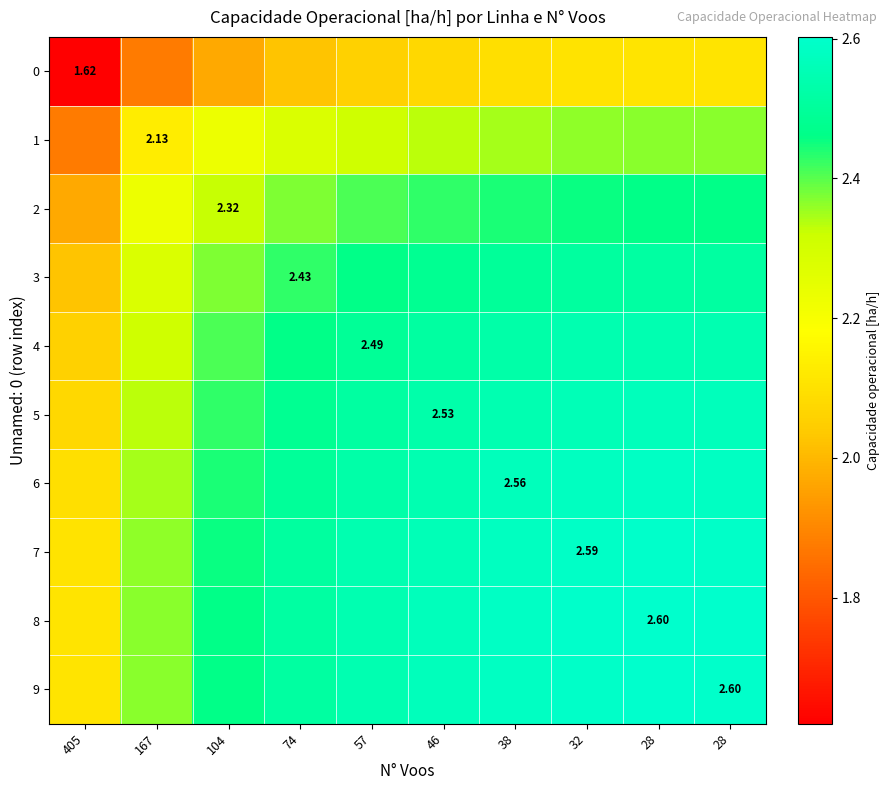

Which series has the widest spread of values?

3